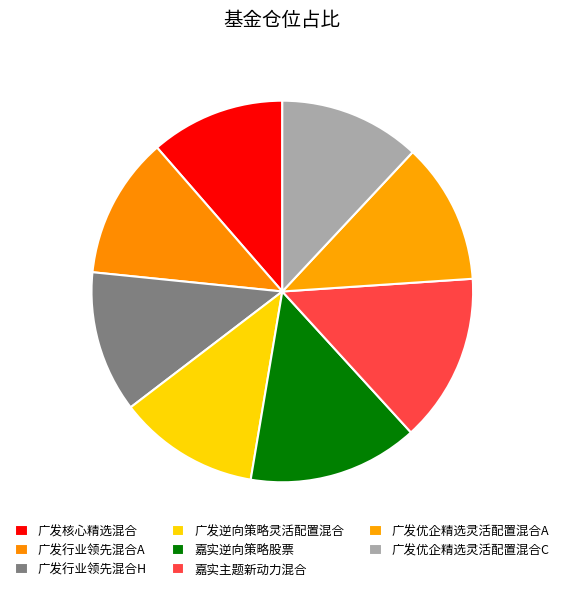

The 嘉实逆向策略股票 slice represents 2% of the pie. True or false?

False